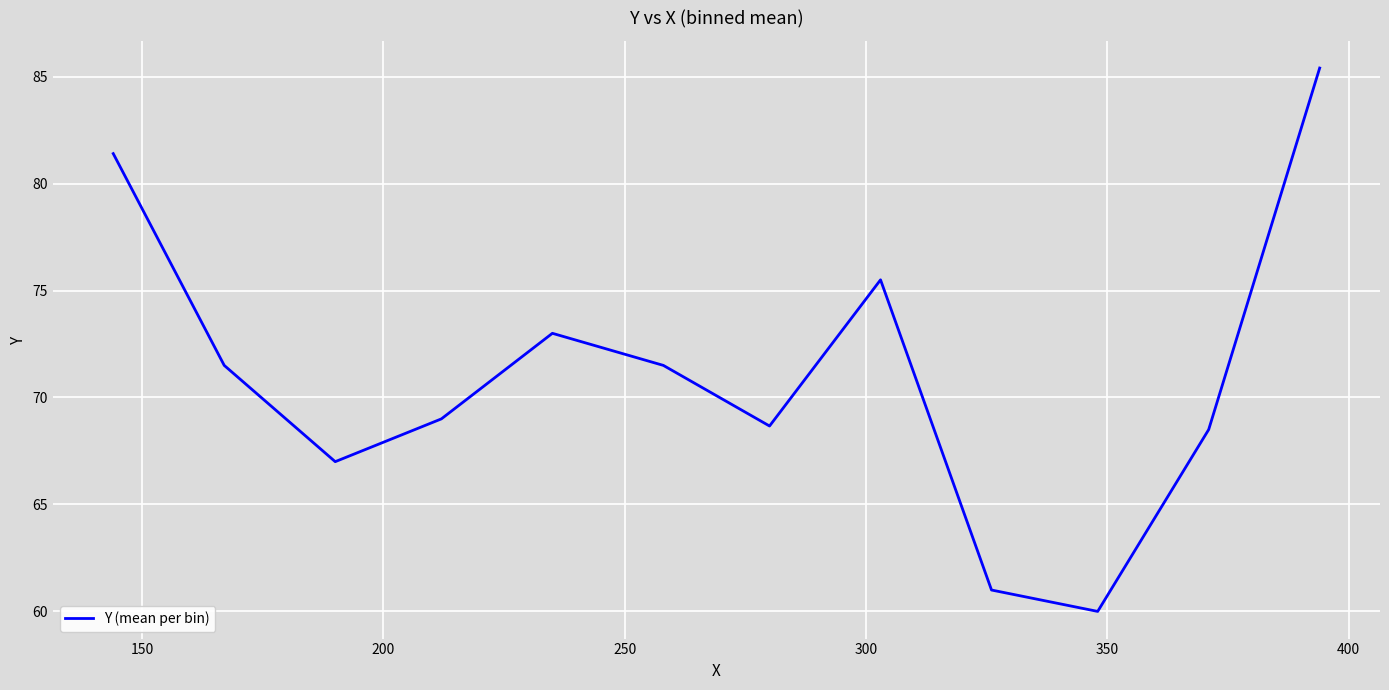

What is the difference between the maximum and minimum values?

25.4